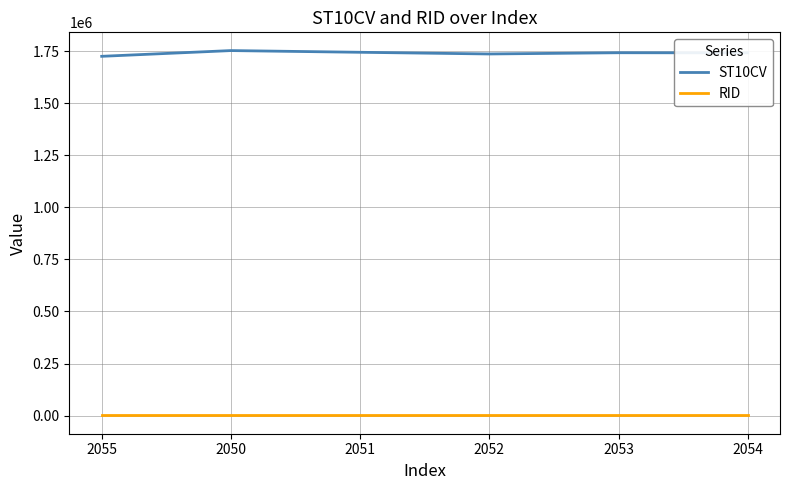

Is this an area chart (filled region under the line)?

No